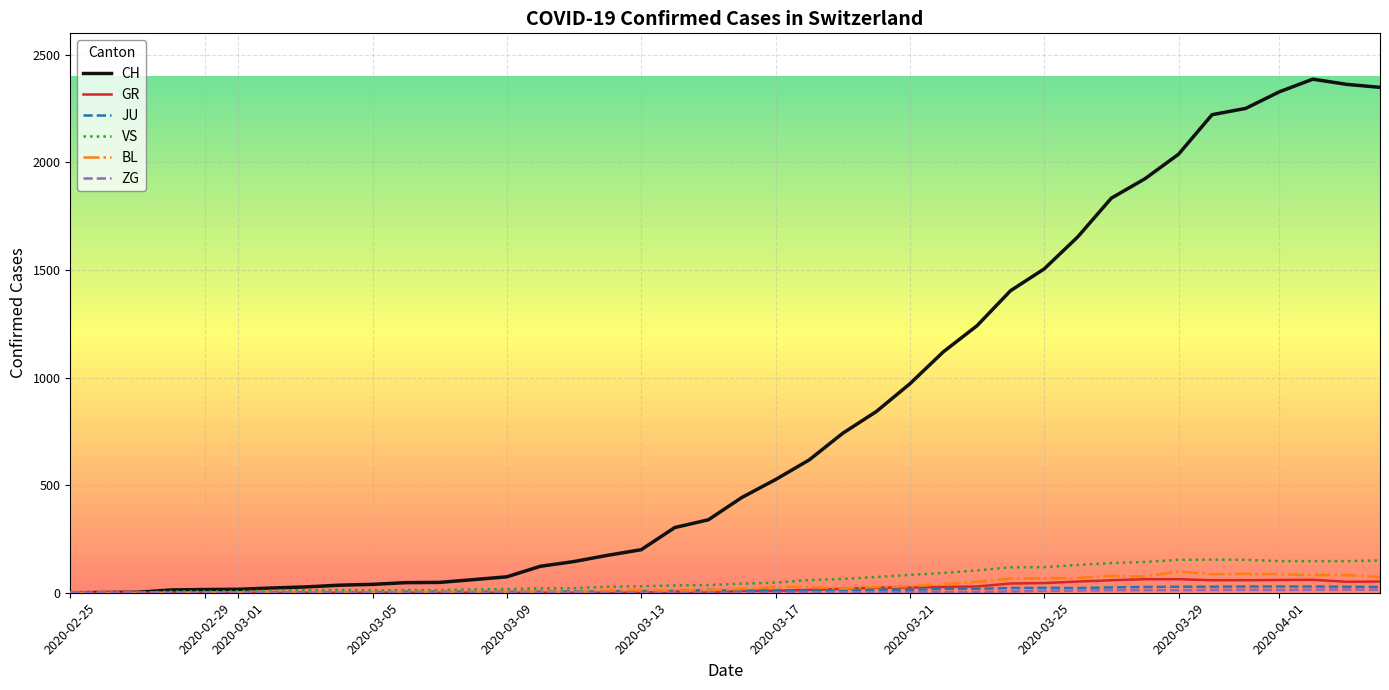

Which series has the widest spread of values?

CH